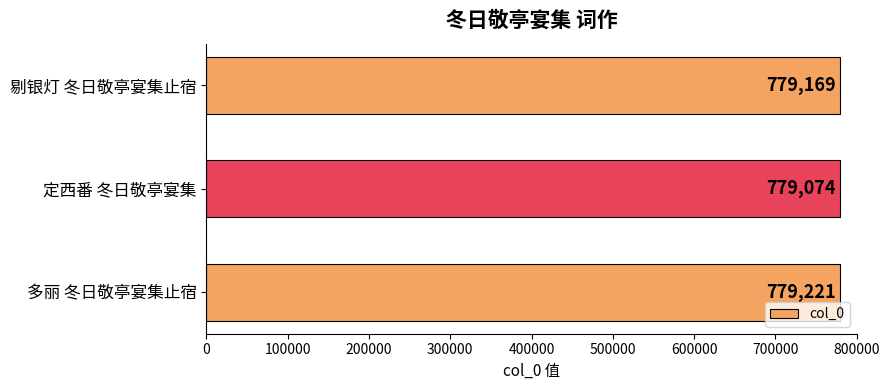

How many values are between 779074 and 779221?

3